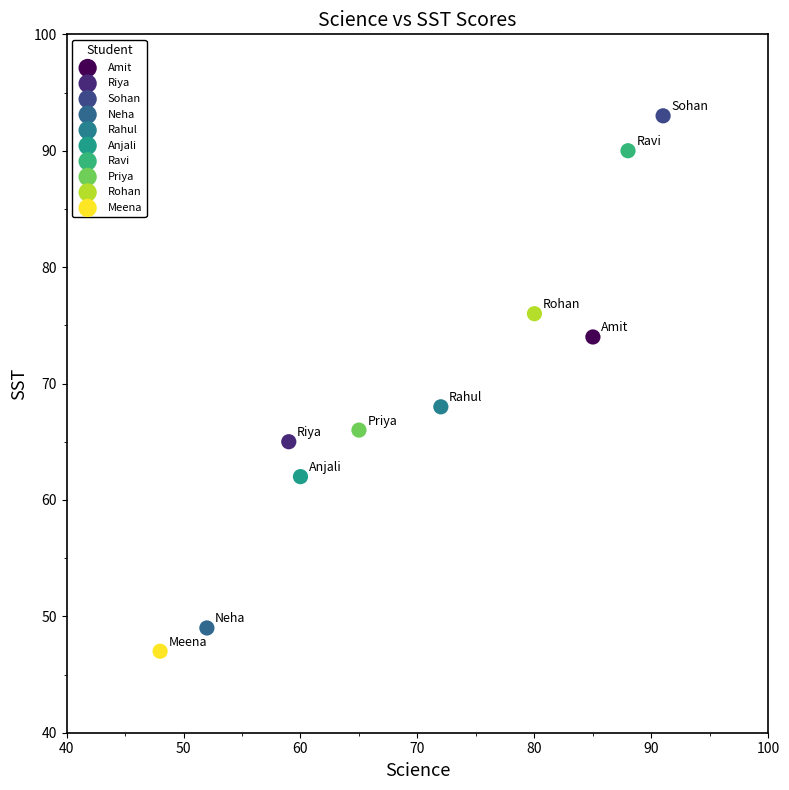

Which series reaches the minimum Y coordinate?

Meena